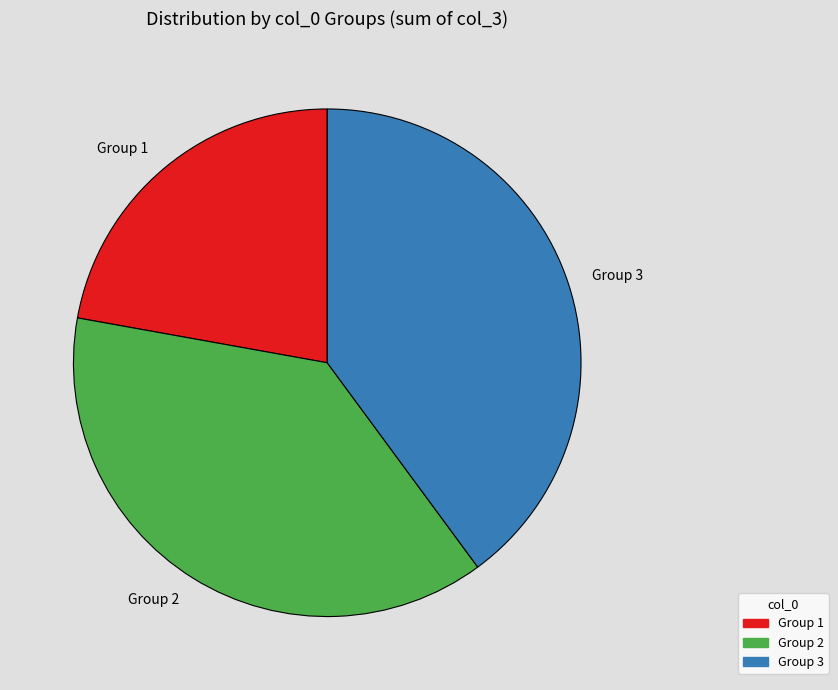

Does any single category account for the majority?

No